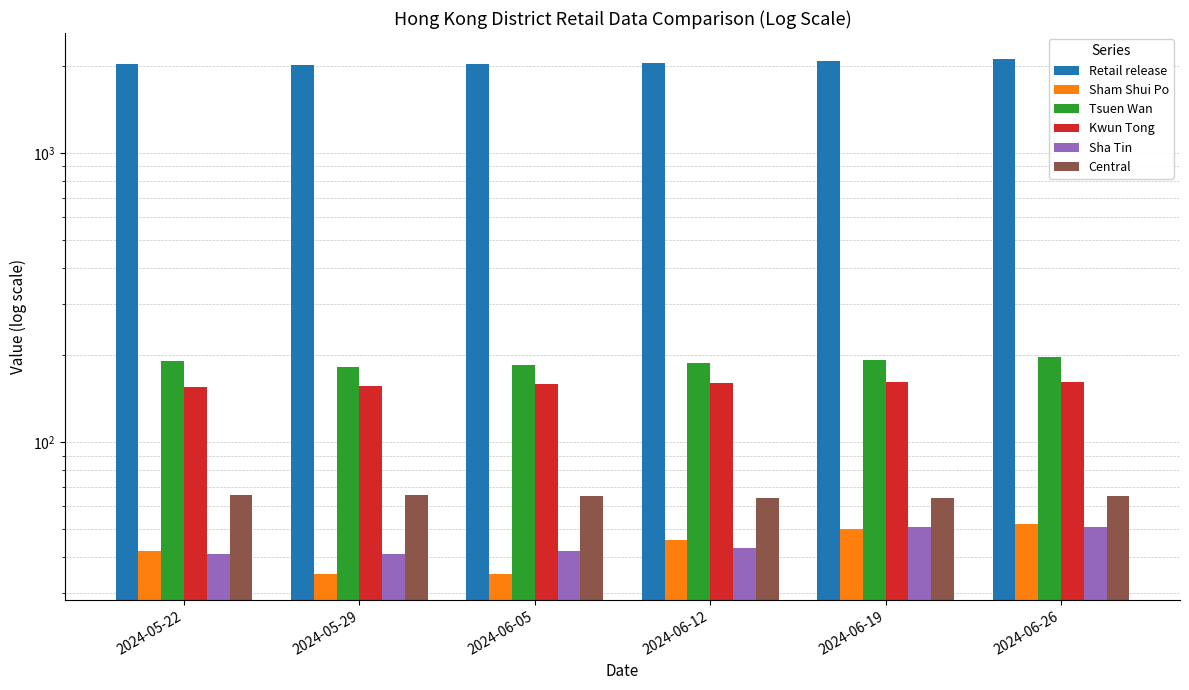

Where is Retail release nearest to the value 2074?

2024-06-19